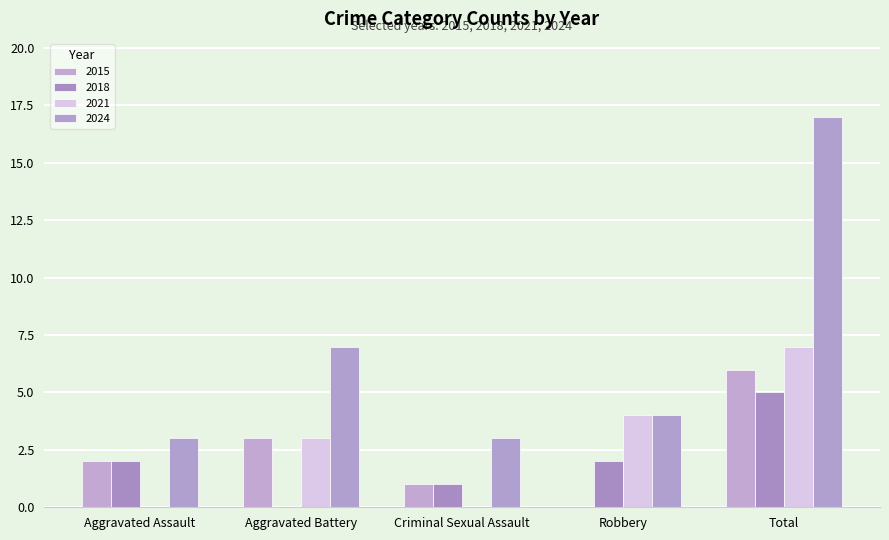

What is the total value across all series at Aggravated Battery?

13